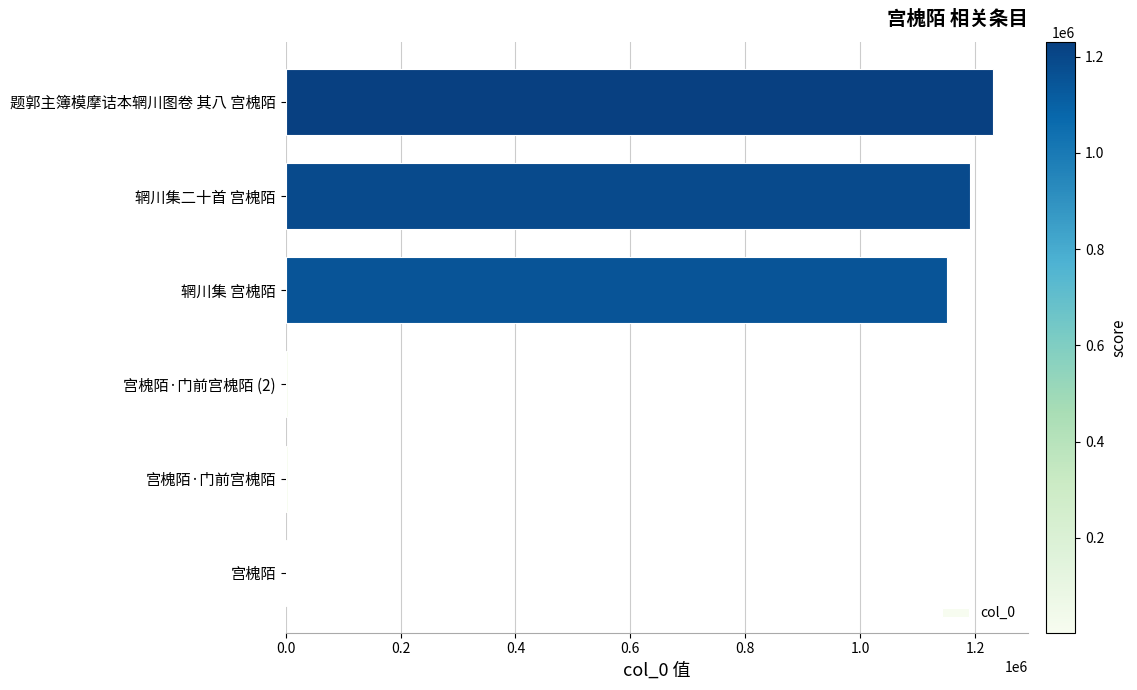

The value at 辋川集二十首 宫槐陌 is 1192049. True or false?

True